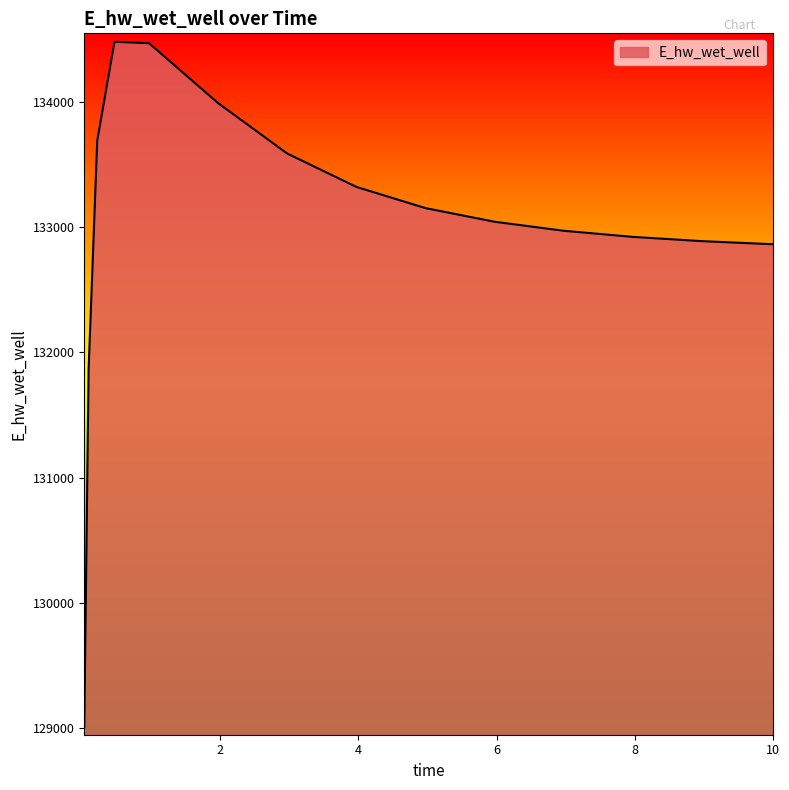

What is the difference between the maximum and minimum values?

5463.0